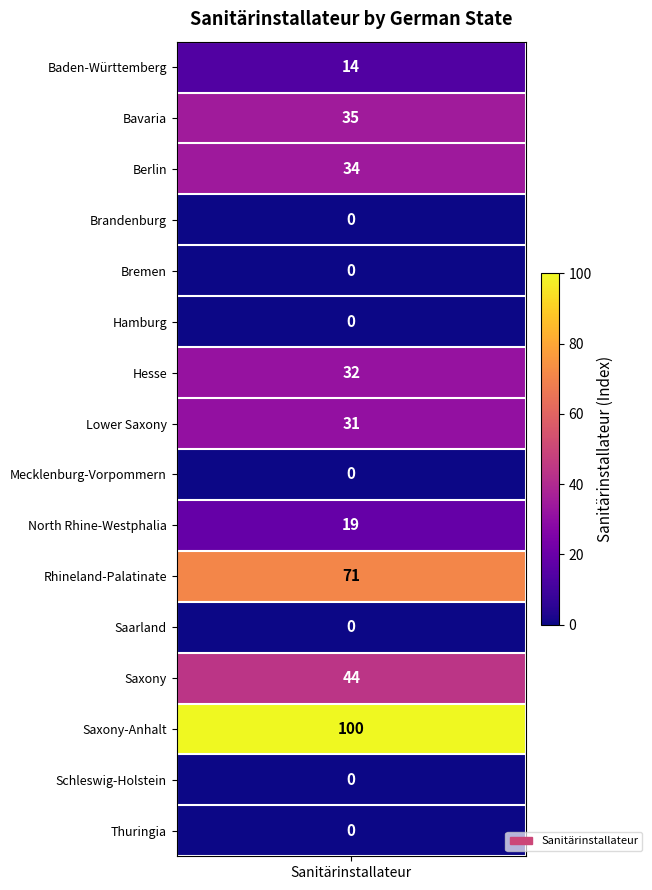

Which category has the highest value across all series?

Saxony-Anhalt